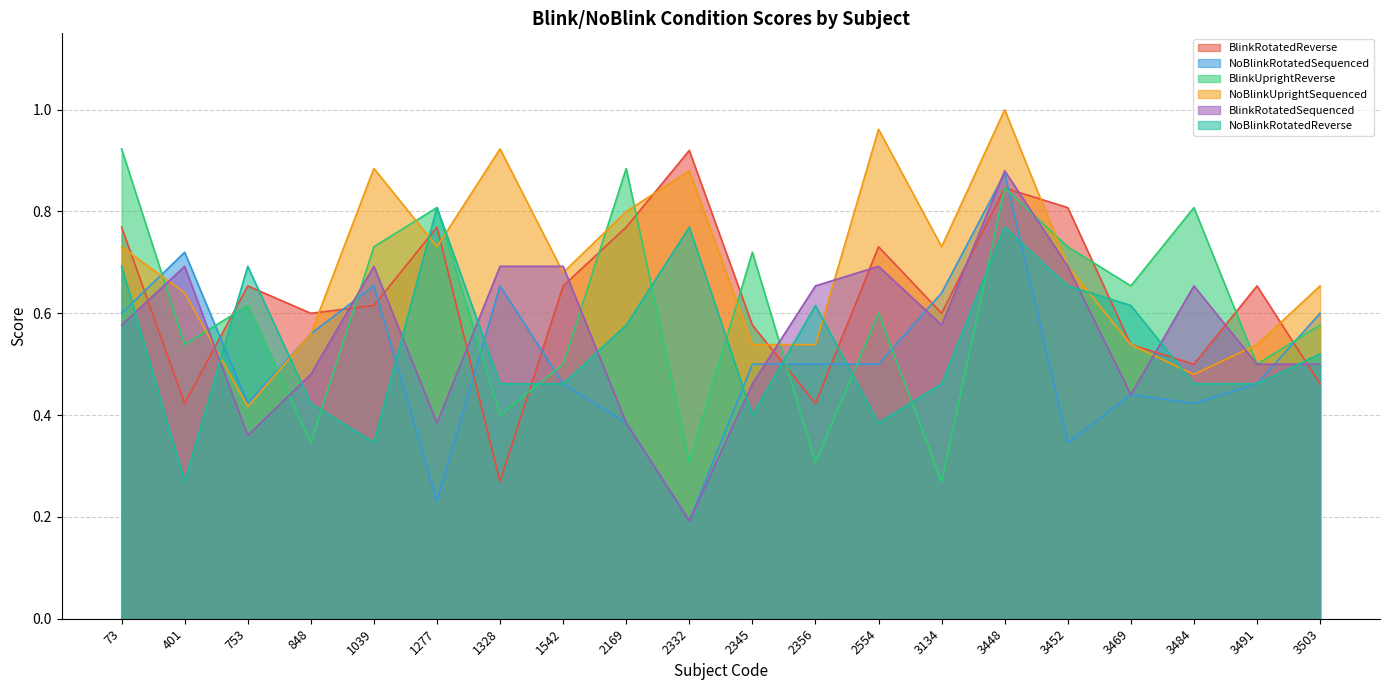

Is it true that NoBlinkUprightSequenced equals 0.6 at 848?

True